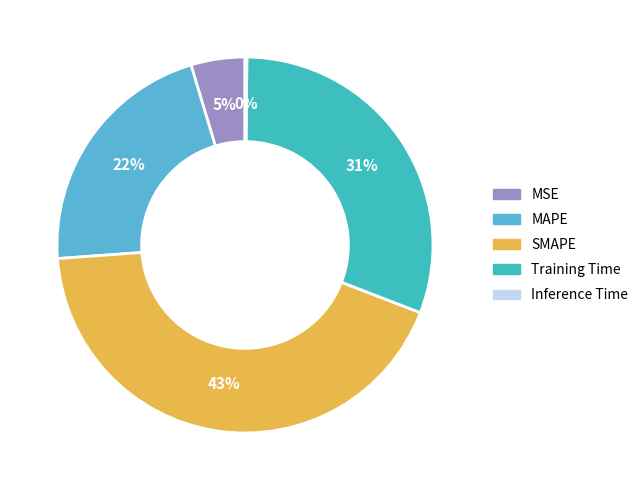

How many segments does this pie chart have?

5